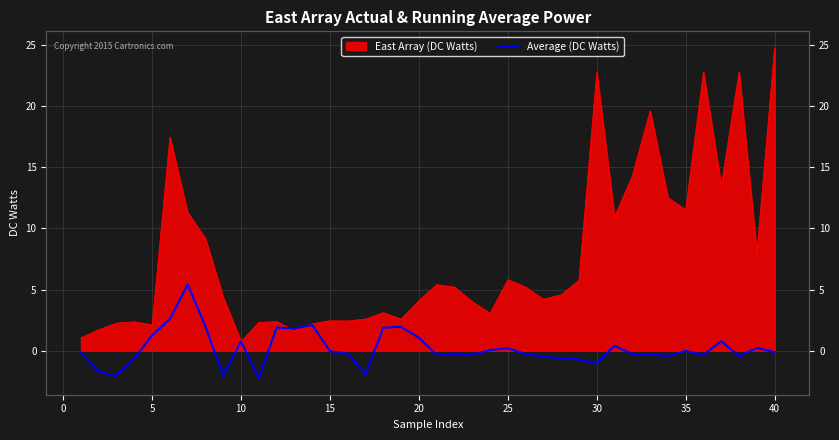

How many values are below 0?

24